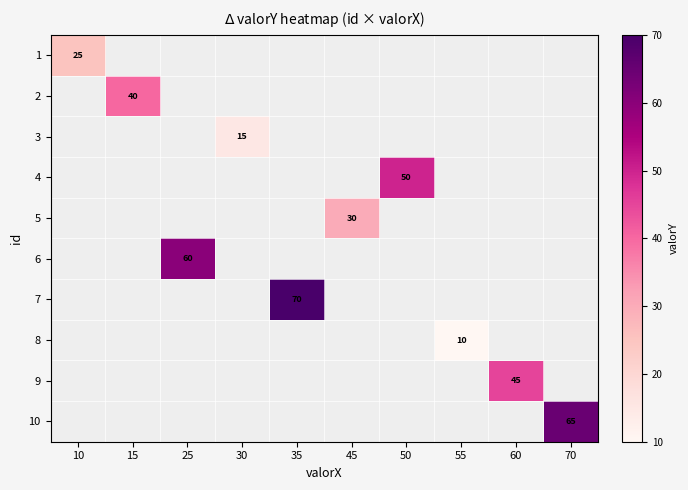

At which category does the chart reach its peak across all series?

35